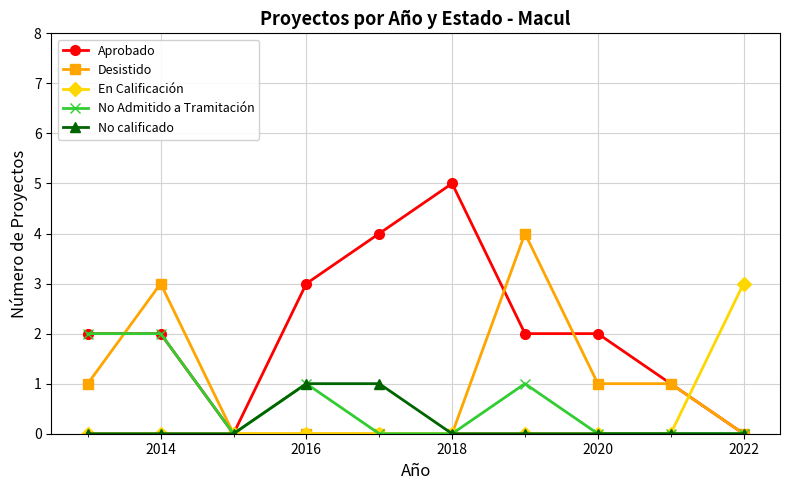

What is the sum of all En Calificación values?

3